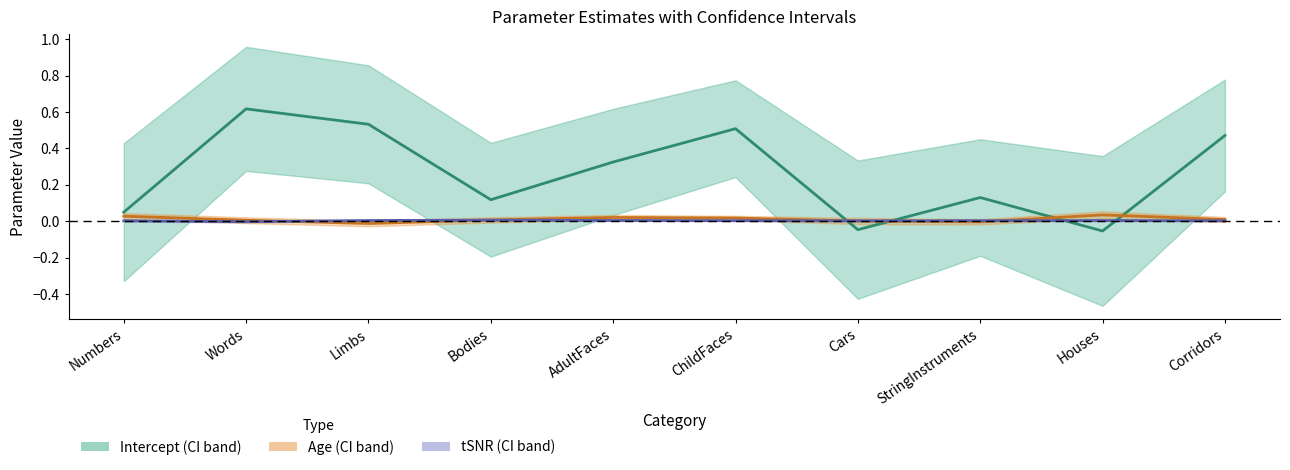

List the labels in order of Age estimate value, smallest first.

Limbs, StringInstruments, Cars, Words, Bodies, Corridors, ChildFaces, AdultFaces, Numbers, Houses